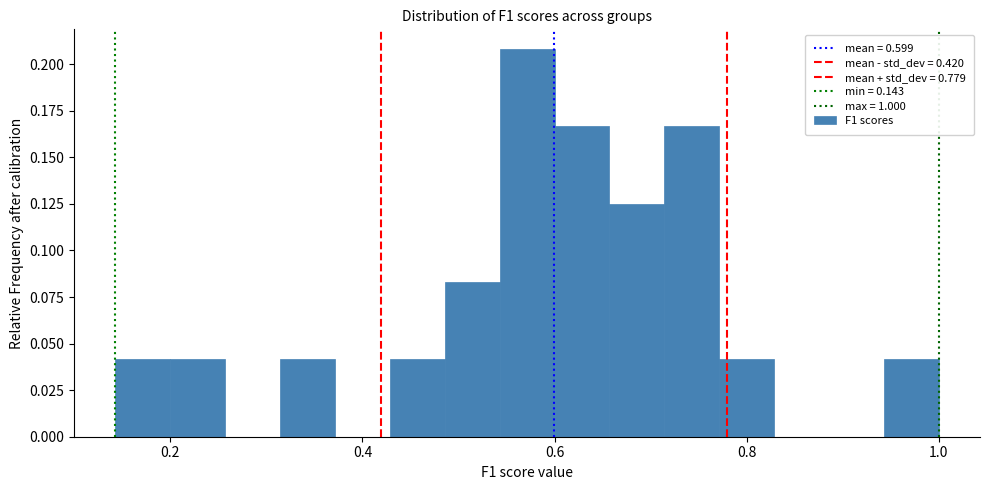

Read against the x-axis, roughly where is the centre of the tallest bar?

0.58